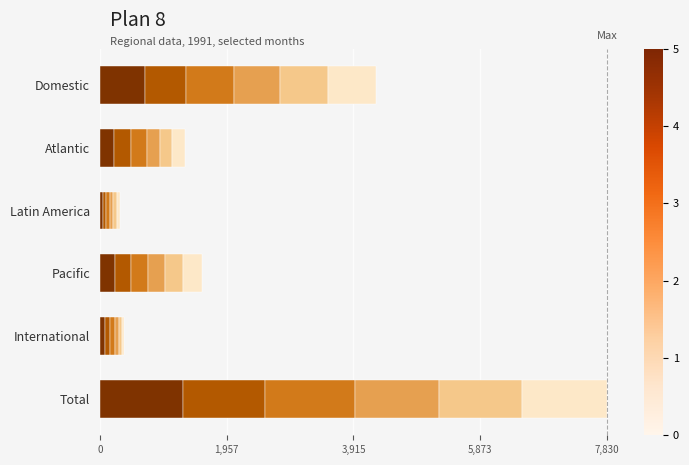

What is the total value across all series at Domestic?

4269.3